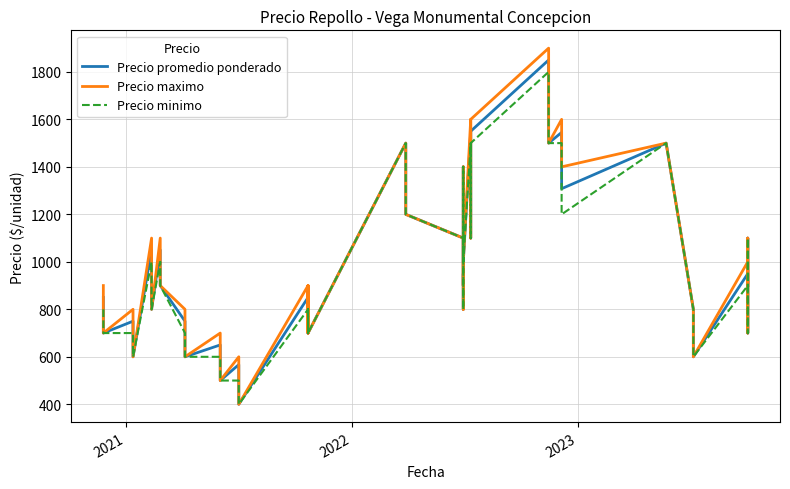

Reading left to right, list all the values displayed in this chart.

Precio promedio ponderado: 850	700	750	600	1050	800	1050	900	750	600	650	500	567	400	850	700	850	700	1500	1200	1100	900	950	800	1400	1000	1550	1100	1550	1850	1500	1545	1308	1500	800	600	950	700	1100	900
Precio maximo: 900	700	800	600	1100	800	1100	900	800	600	700	500	600	400	900	700	900	700	1500	1200	1100	900	1000	800	1400	1000	1600	1100	1600	1900	1500	1600	1400	1500	800	600	1000	700	1100	900
Precio minimo: 800	700	700	600	1000	800	1000	900	700	600	600	500	500	400	800	700	800	700	1500	1200	1100	900	900	800	1400	1000	1500	1100	1500	1800	1500	1500	1200	1500	800	600	900	700	1100	900